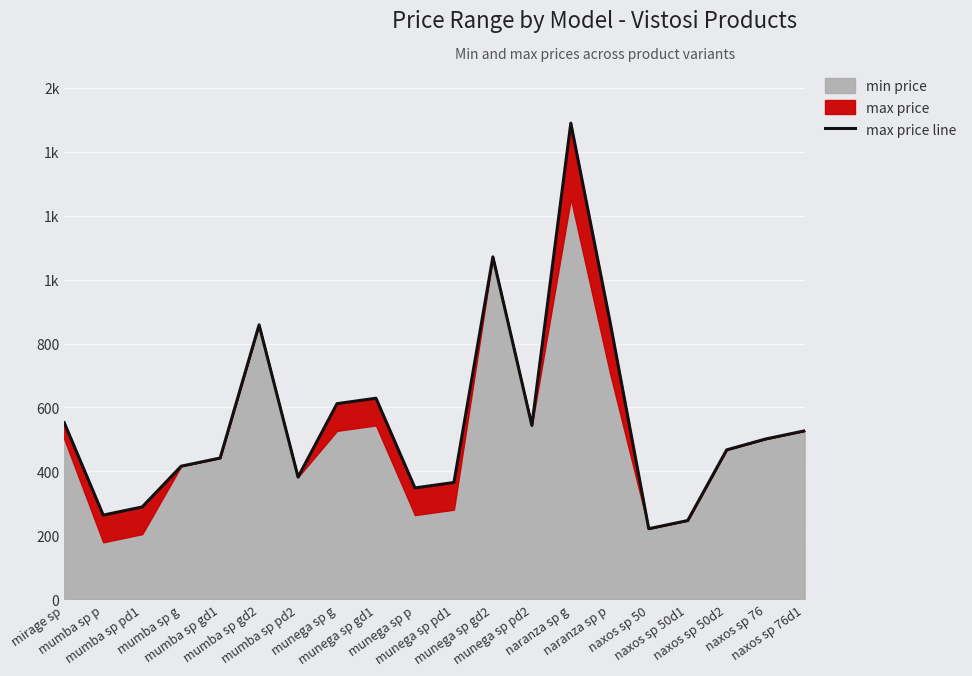

The value at mumba sp pd2 is 561.4. True or false?

False